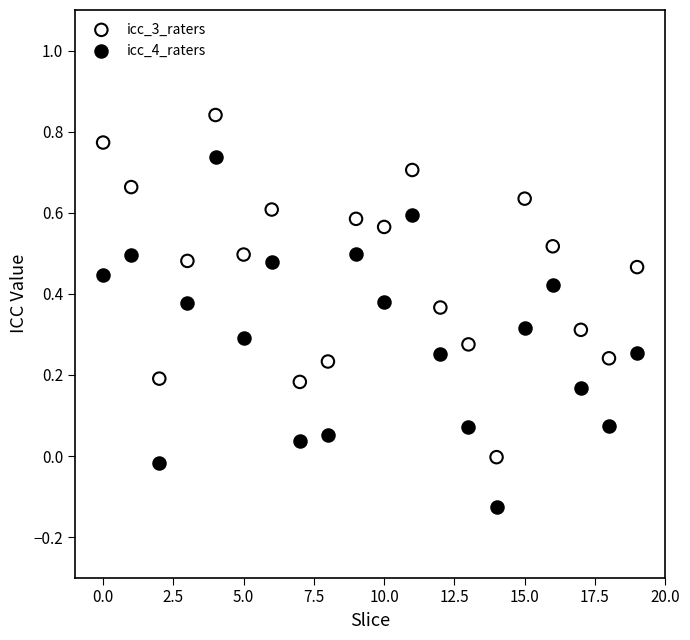

Which series reaches the maximum Y coordinate?

icc_3_raters